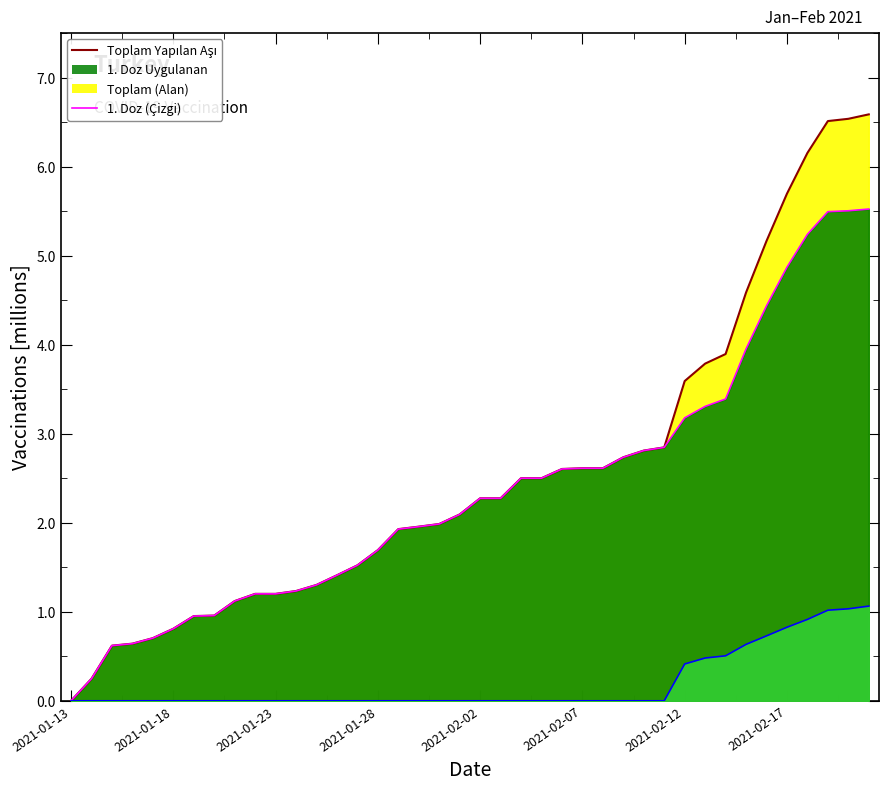

True or false: 1. Doz Uygulanan Kişi Sayısı and 2. Doz Uygulanan Kişi Sayısı intersect in this chart.

False